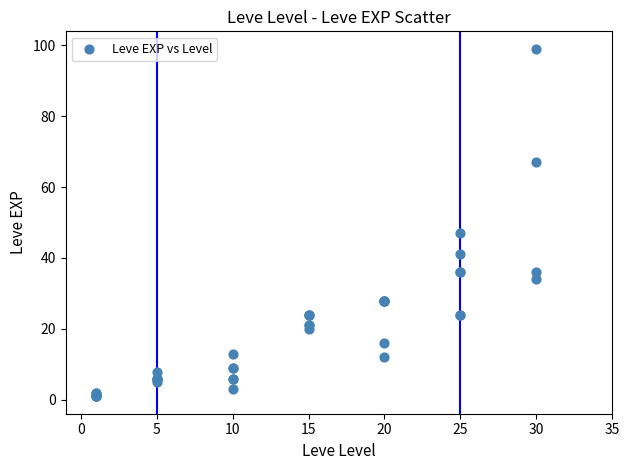

What Y value in the scatter plot is closest to 50?

47